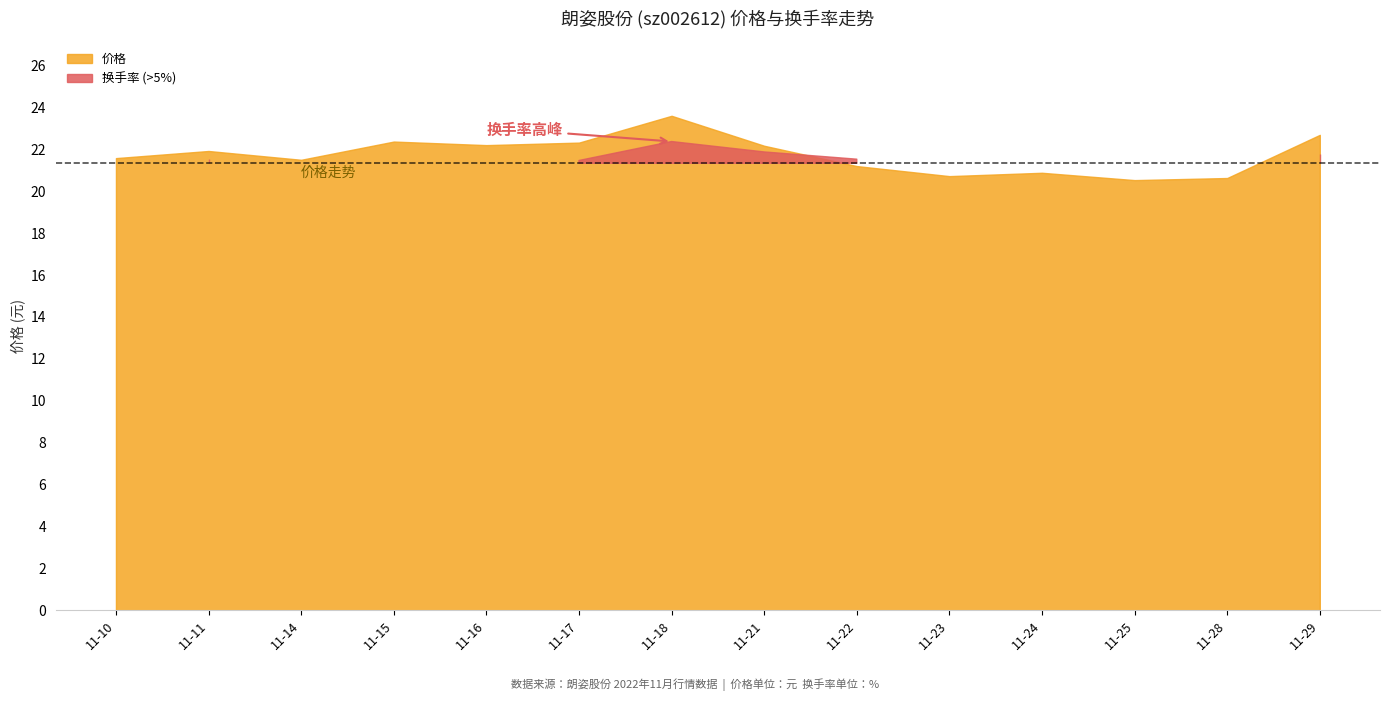

The 价格 series shows 11.0 at 11-14. True or false?

False